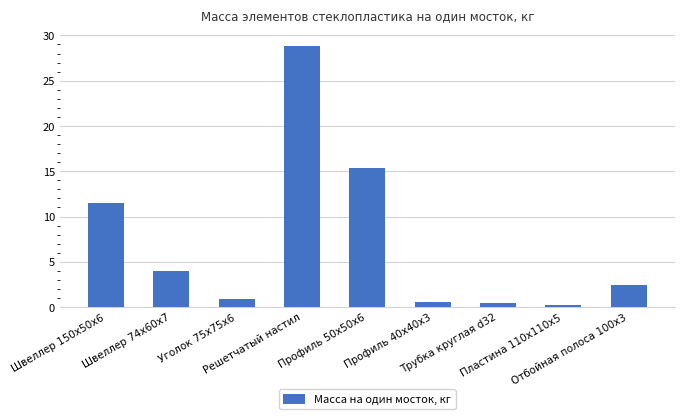

What is the sum of the values at Решетчатый настил and Швеллер 74x60x7?

32.8